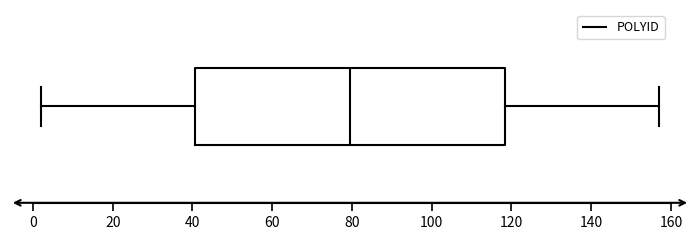

Transcribe this box plot: give where the median line is, the range the box spans, and where the two whiskers end, as read against the x-axis. The values are not printed on the chart, so give them approximately, as read against the axis.

median 80, box 40 to 118, whiskers 2 to 158